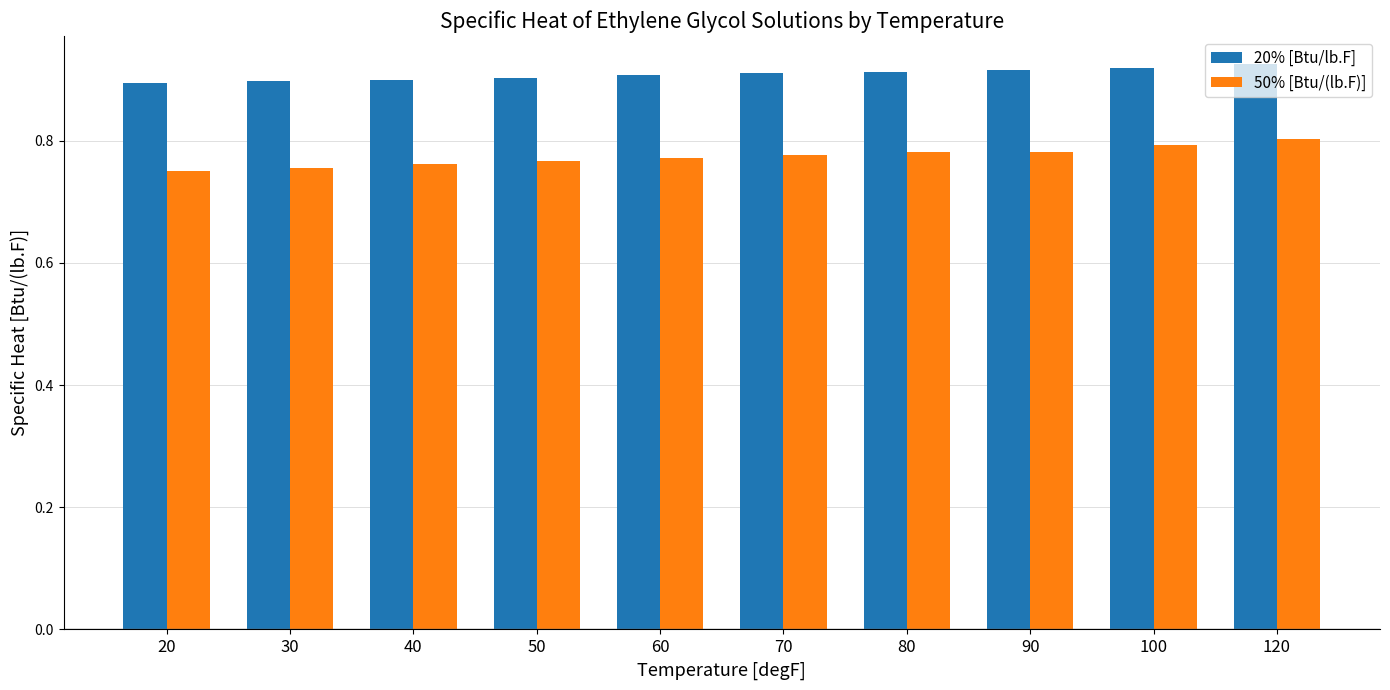

Does the chart contain stacked bars?

No